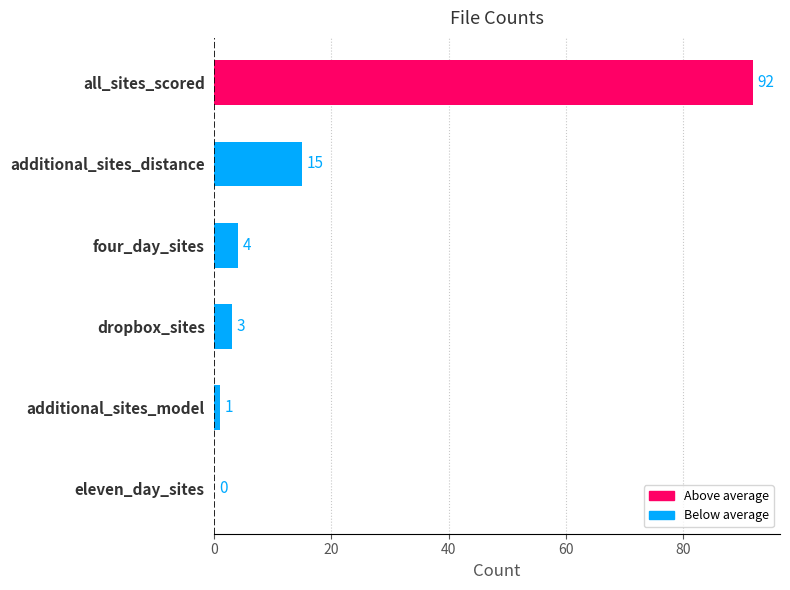

Where is the data nearest to the value 46?

additional_sites_distance